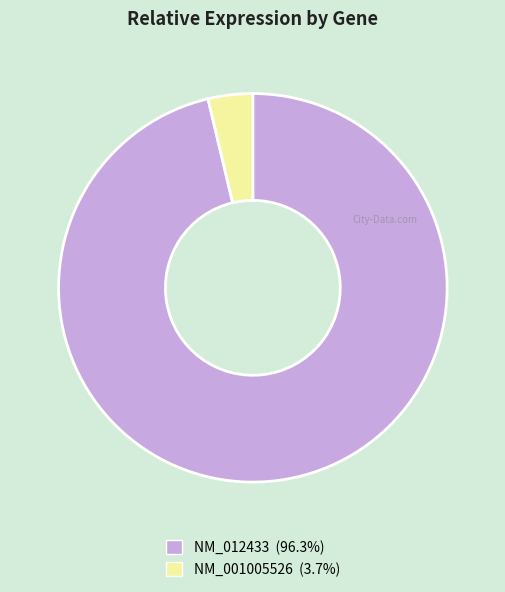

Rank the categories by value from highest to lowest.

NM_012433, NM_001005526